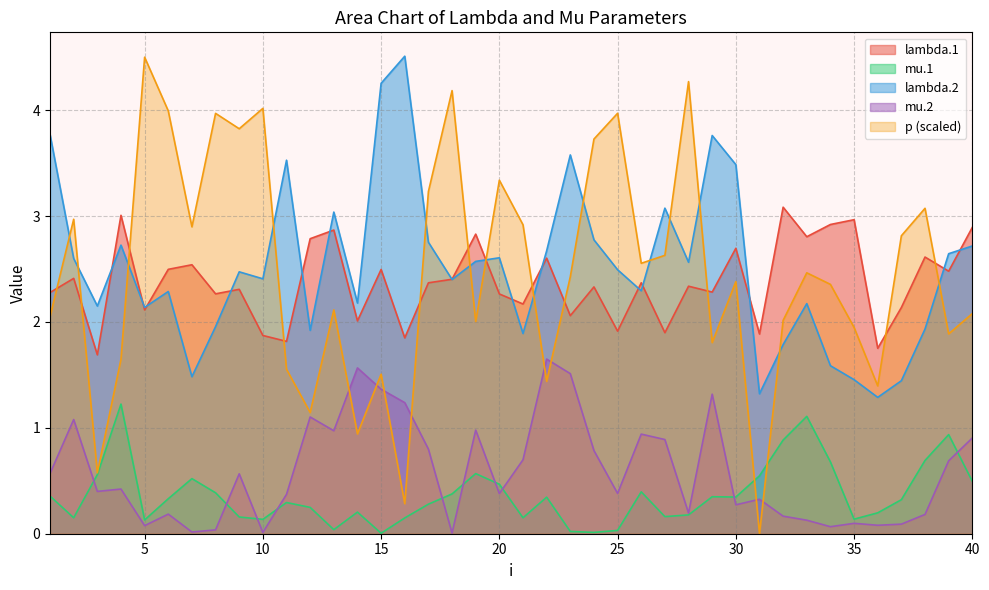

The value of mu.2 at 34 is 0.1. True or false?

False